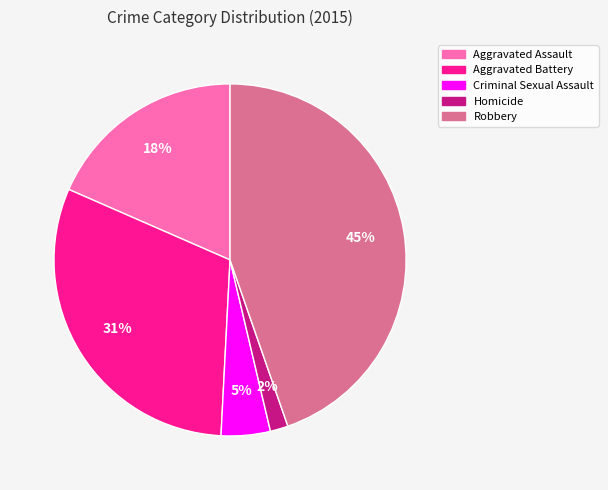

Count the number of slices in the pie.

5